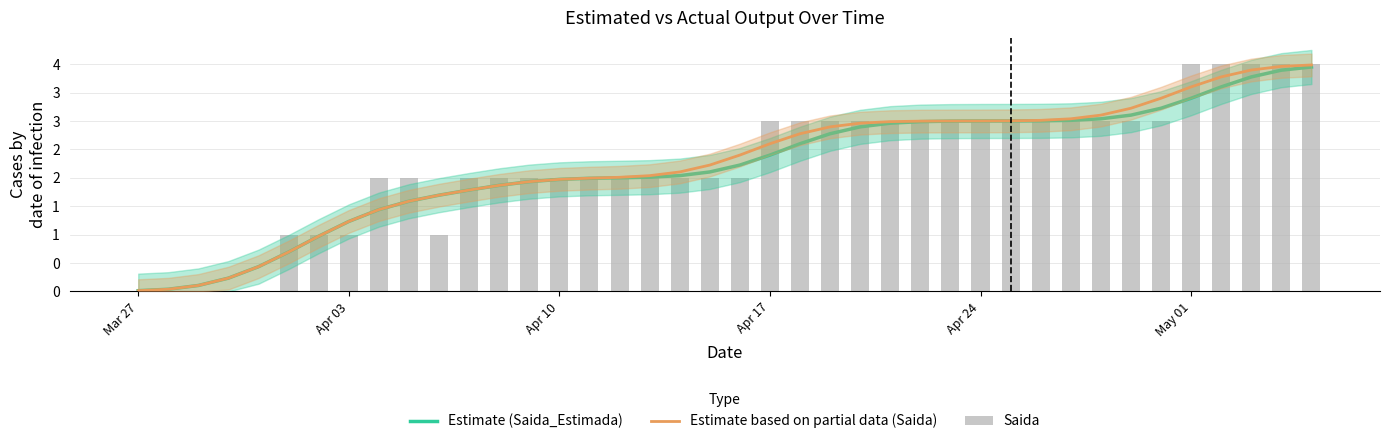

Is it true that Estimate (Saida_Estimada) equals 4.6 at 29?

False